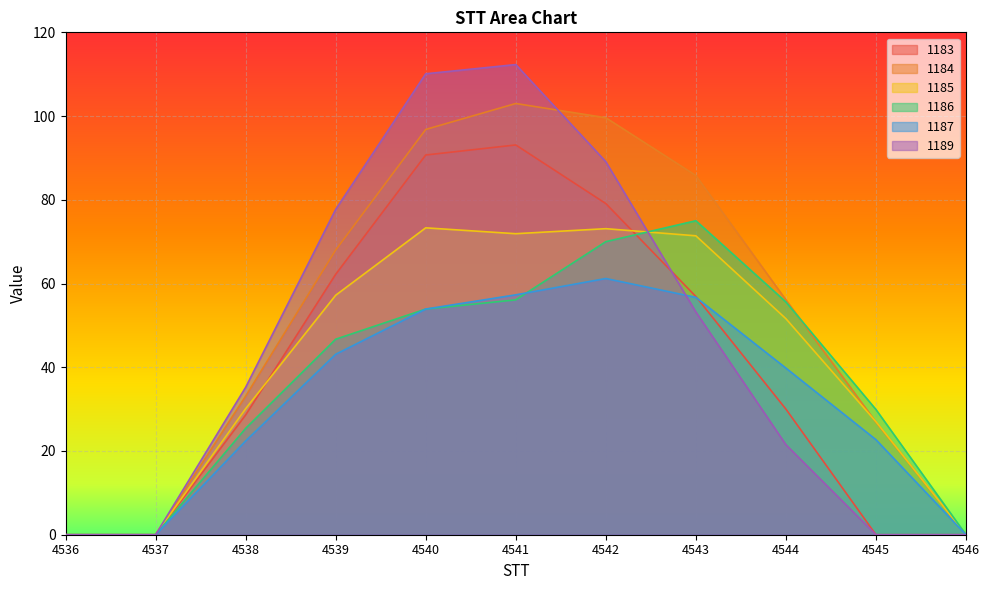

True or false: 1184 and 1187 intersect in this chart.

False